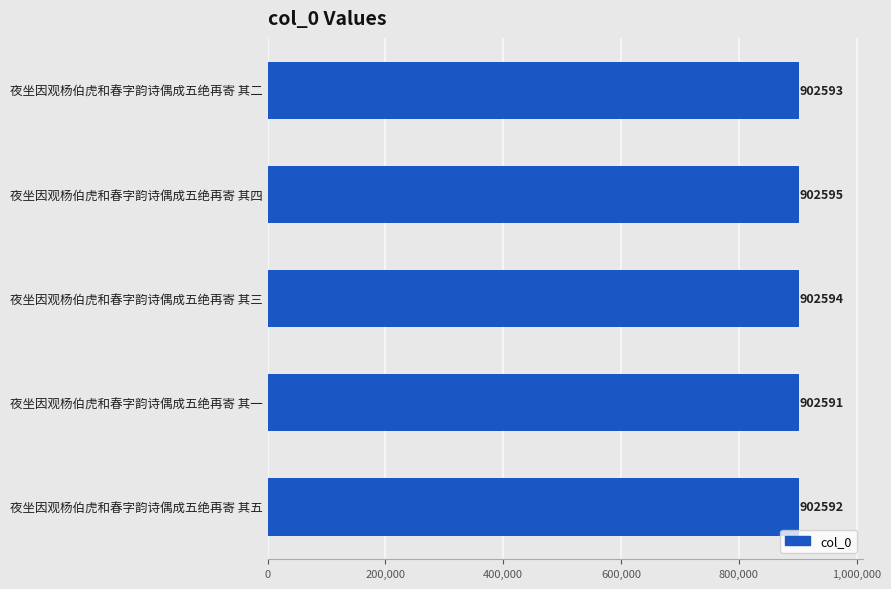

The value at 夜坐因观杨伯虎和春字韵诗偶成五绝再寄 其五 is 902592. True or false?

True